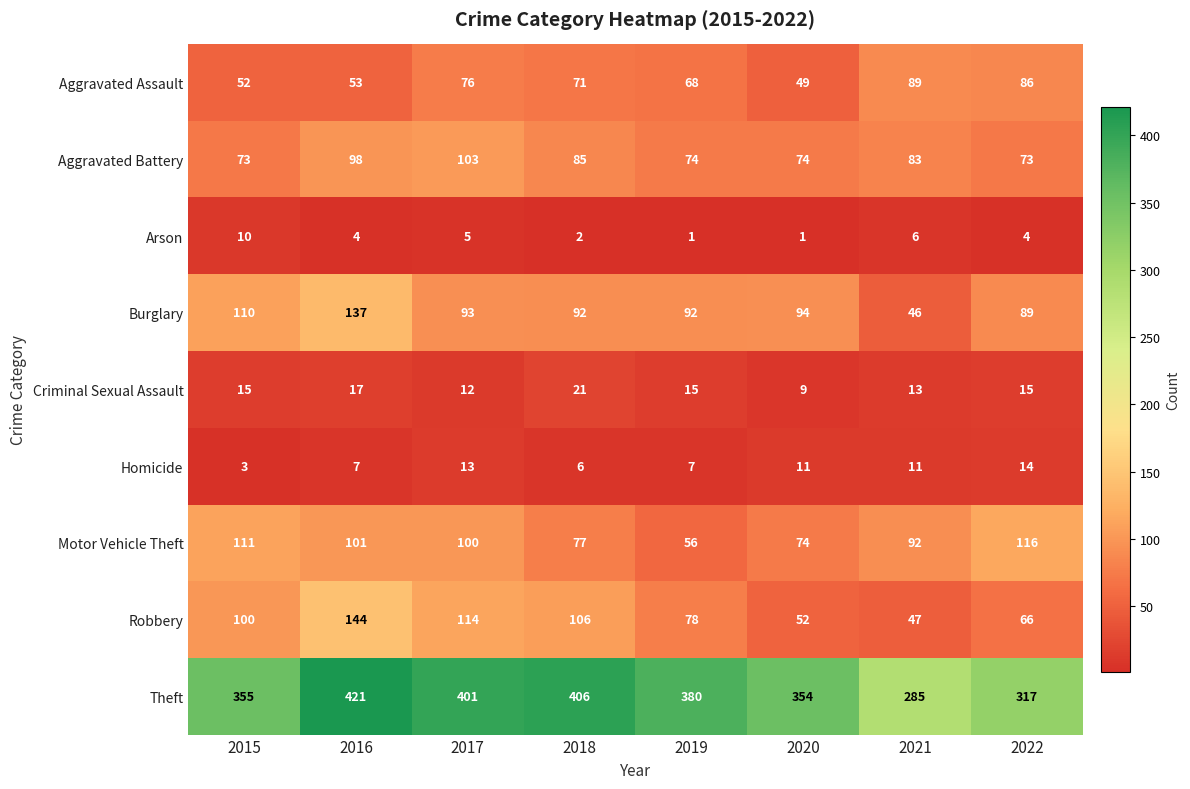

Which label corresponds to the largest value in the chart?

2016